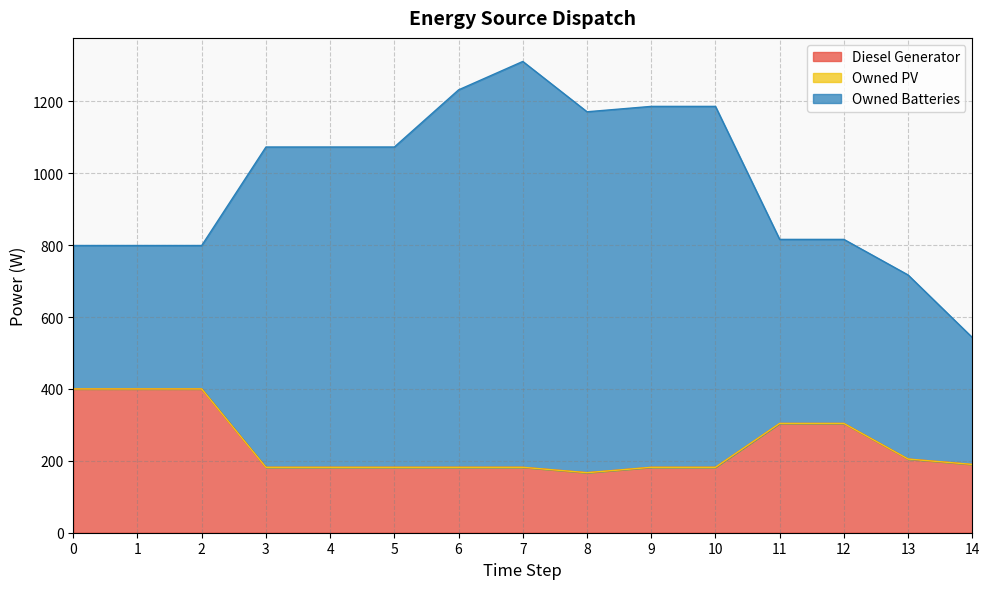

At how many categories does at least one series exceed 938?

5